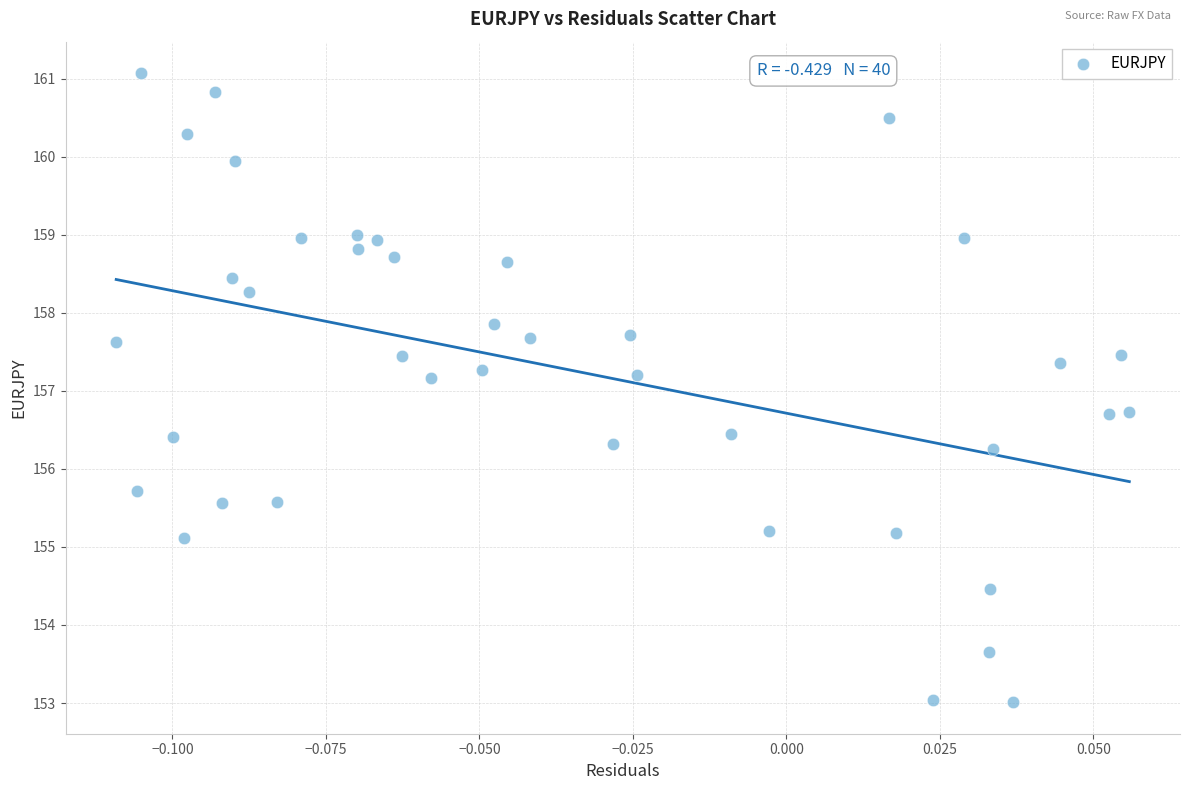

What is the range of Y values (max minus min)?

8.1